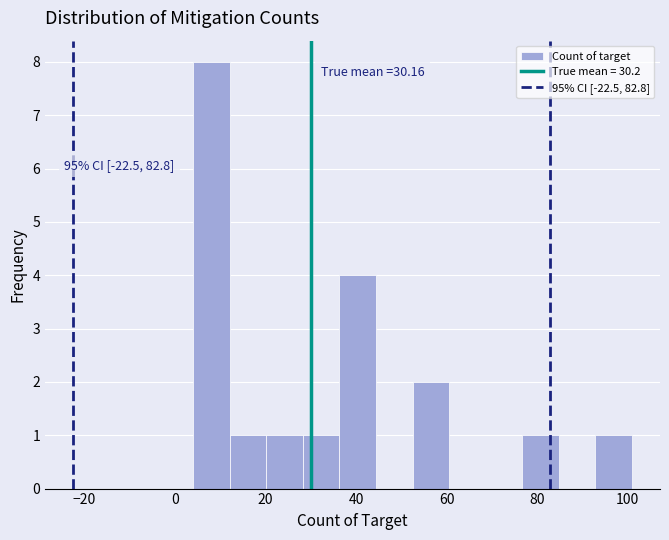

Which range on the x-axis has the tallest bar?

4 to 12